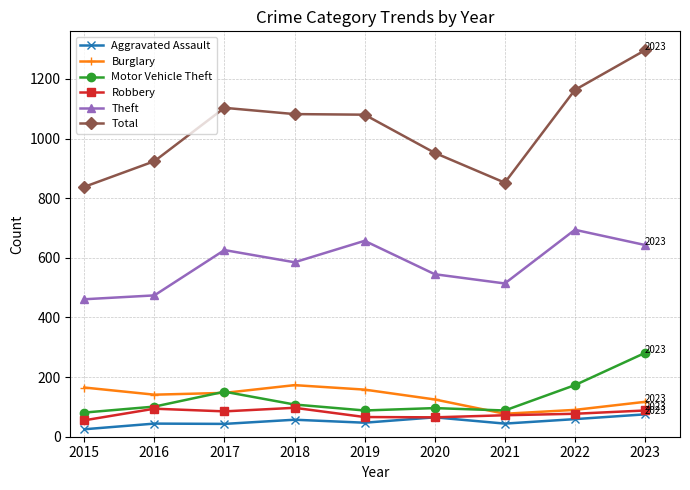

True or false: Motor Vehicle Theft and Aggravated Assault intersect in this chart.

False